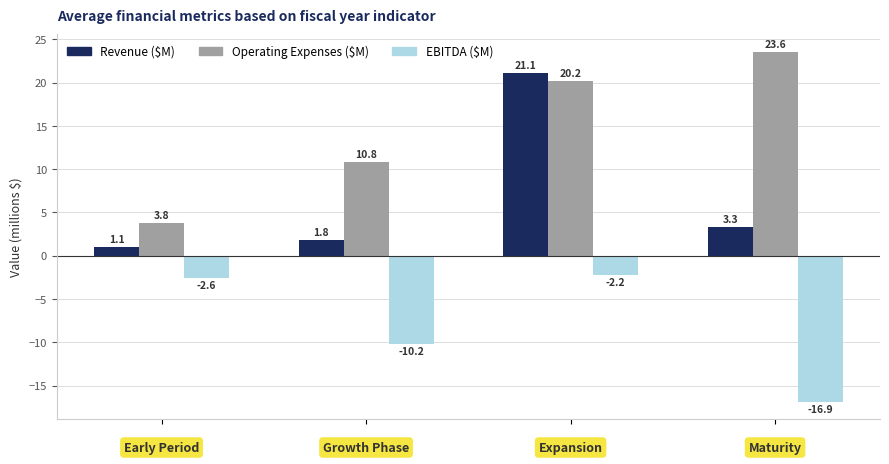

Are the bars grouped side by side (vs. stacked)?

Yes